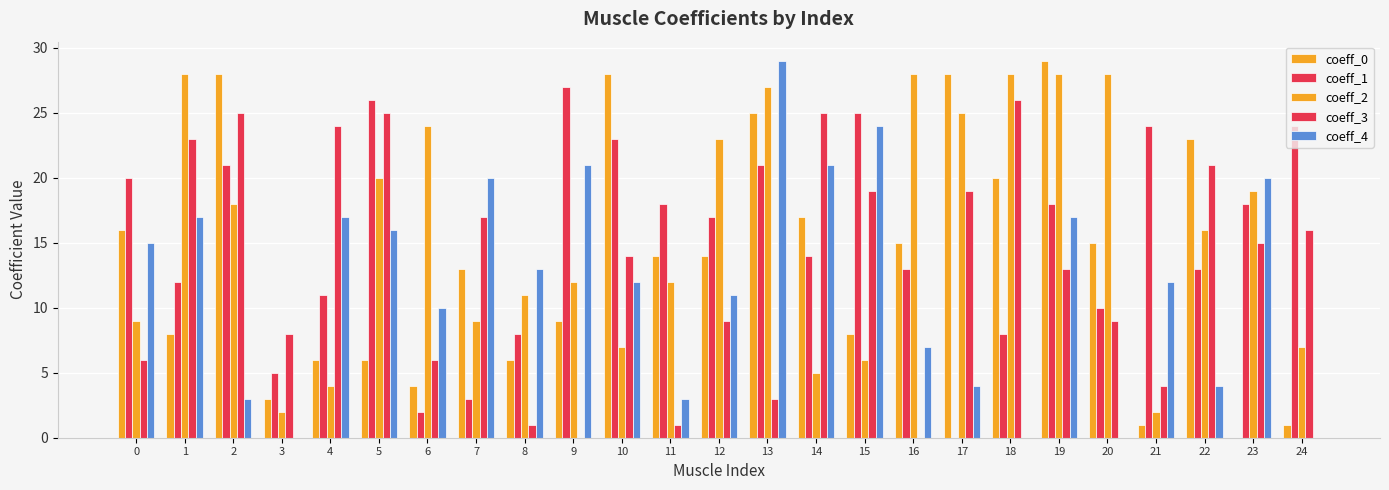

What is the sum of all coeff_4 values?

296